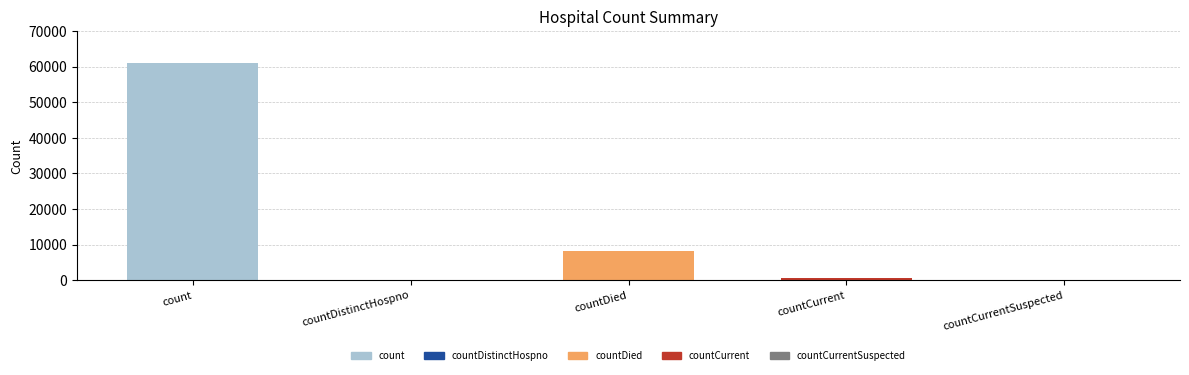

What is the difference between the second highest and minimum values?

8042